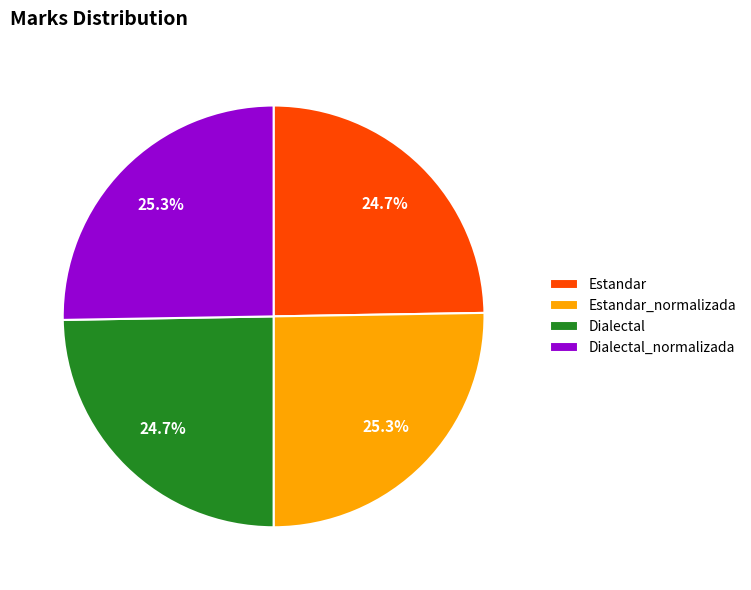

What is the total percentage of Dialectal_normalizada and Dialectal?

50.0%